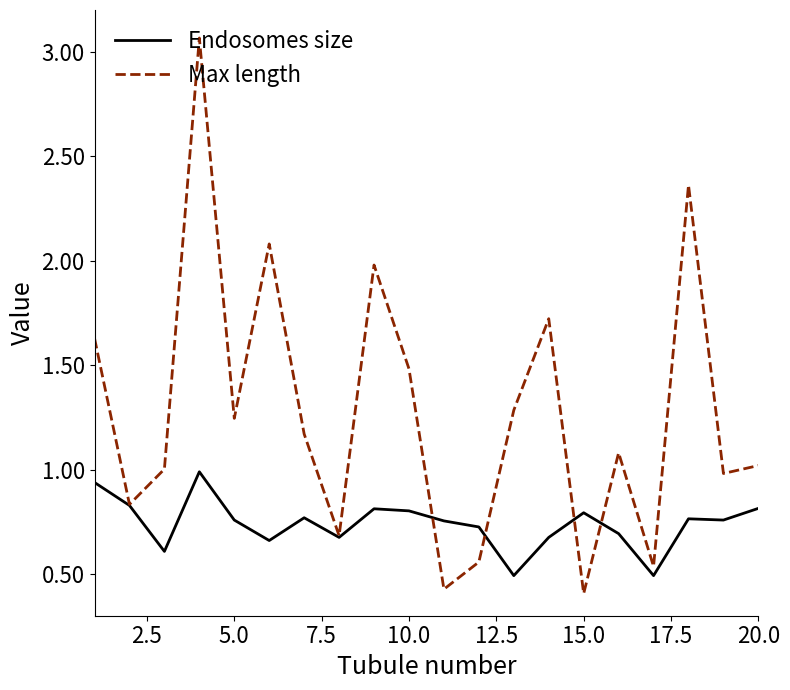

Rank the series by their average value, from highest to lowest.

Max length, Endosomes size